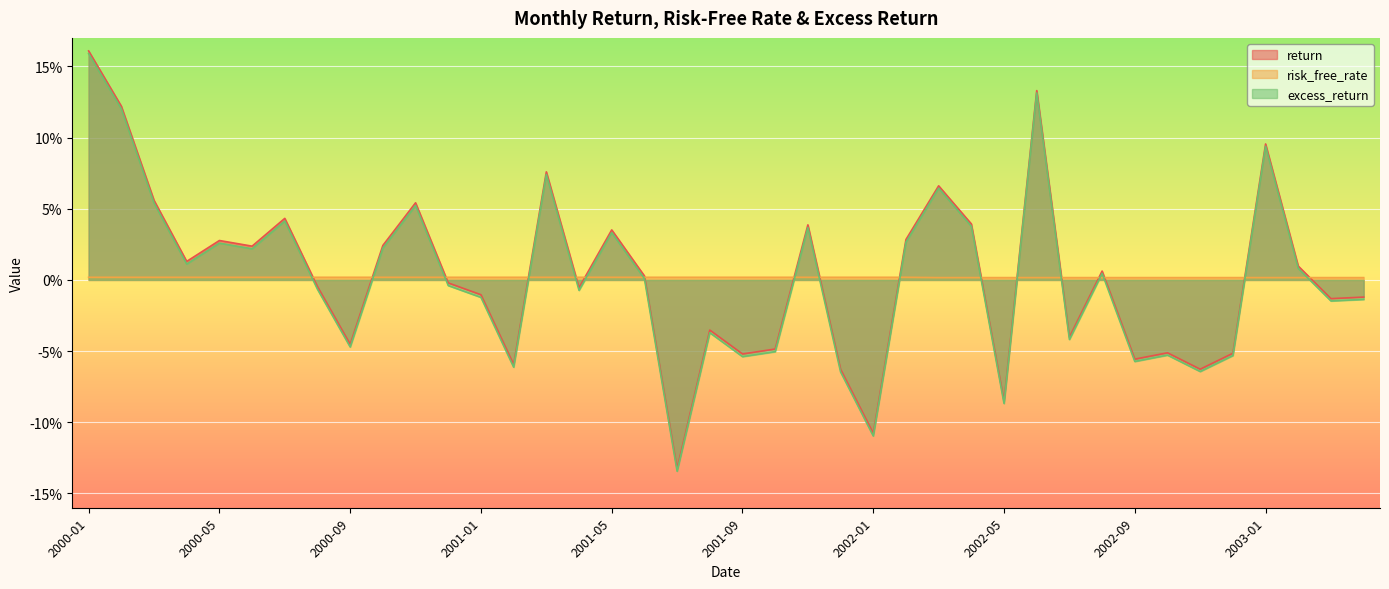

Where does the excess_return series first go above 0?

2000-01